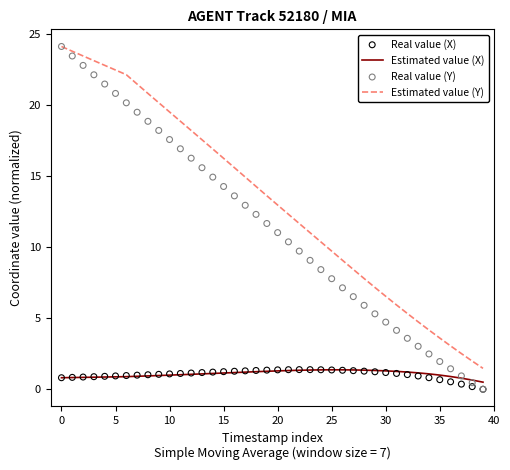

Which series contains the highest Y value?

Estimated value (Y)